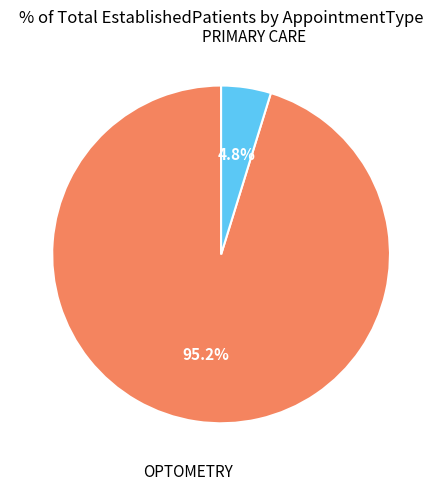

Is there any slice that represents more than half of the pie?

Yes